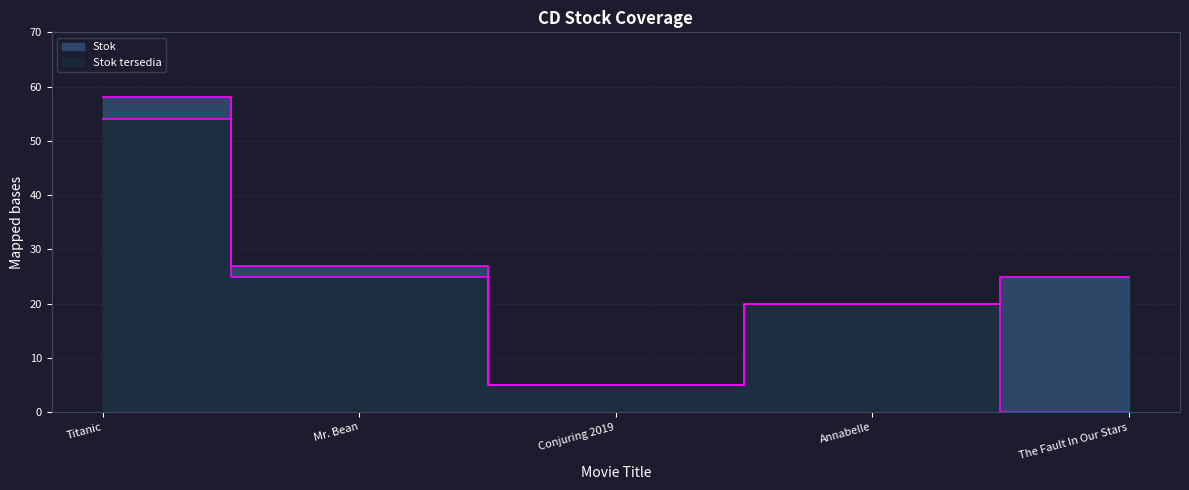

How many interior local valleys does the Stok series have?

1